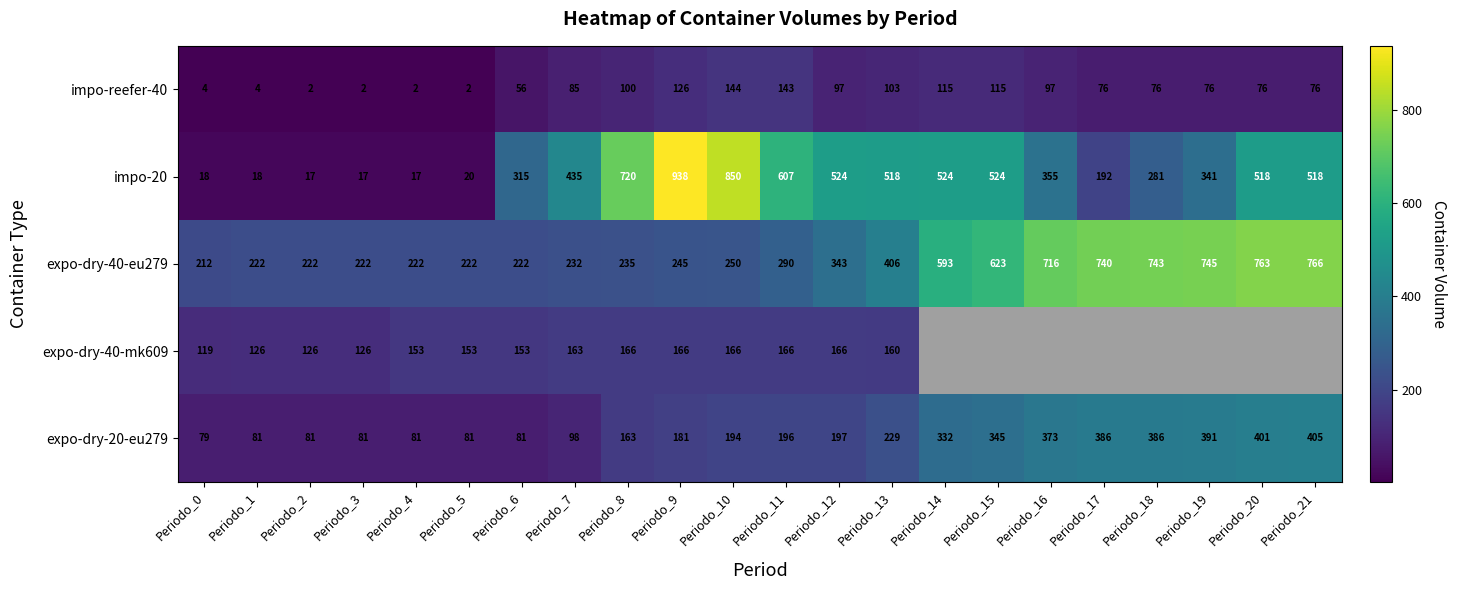

At how many categories does at least one series exceed 378?

15